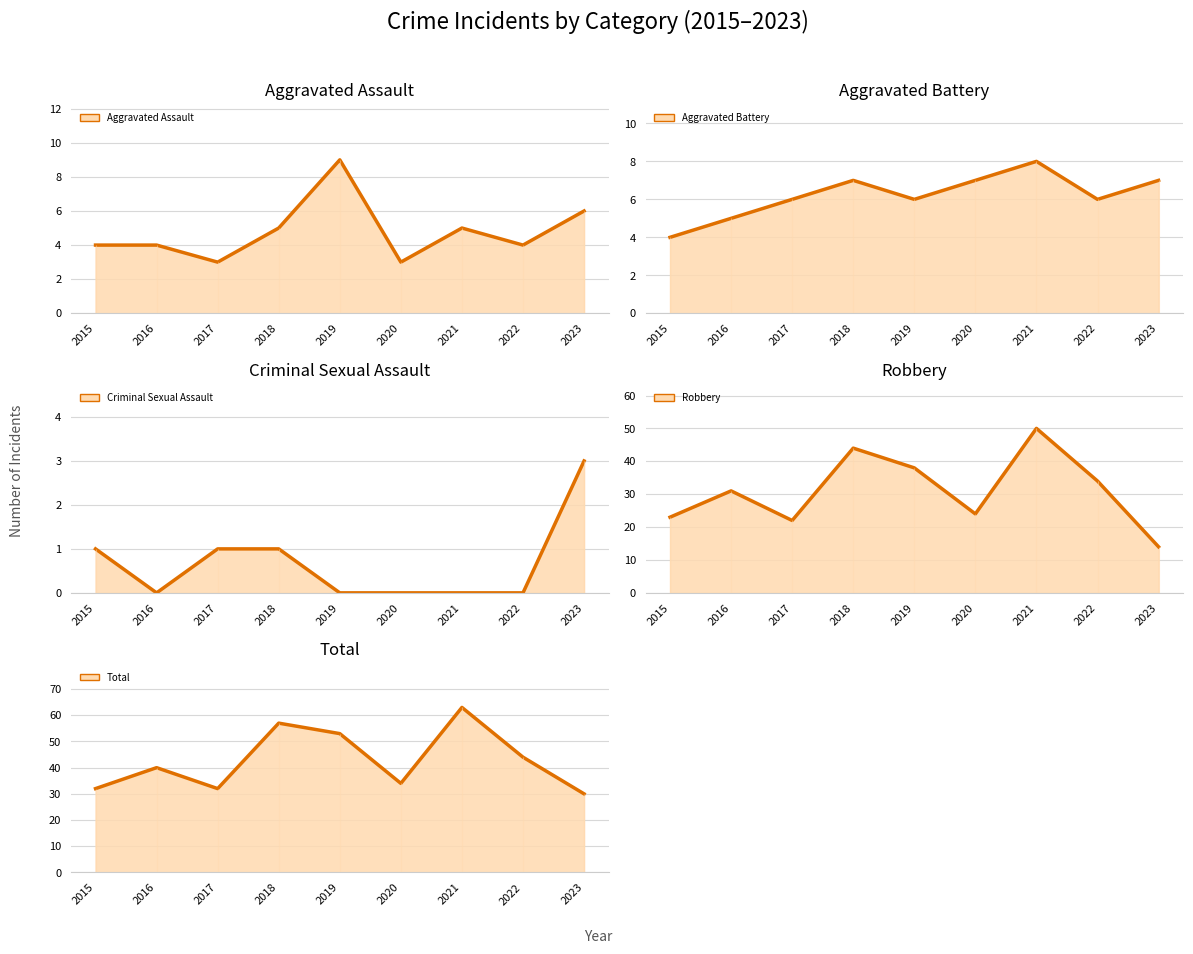

What is the average value of the Aggravated Assault series?

5